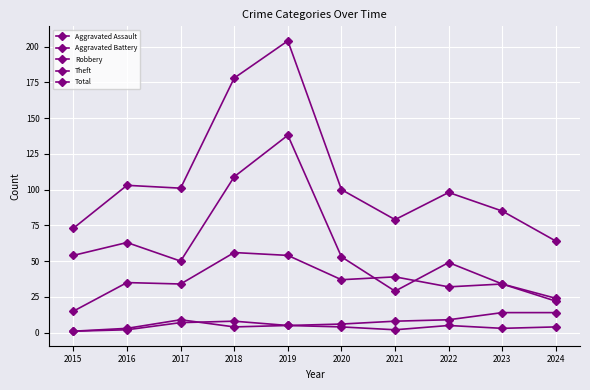

Reading right to left, transcribe all the data shown in this chart.

Aggravated Assault: 2024=4	2023=3	2022=5	2021=2	2020=4	2019=5	2018=8	2017=7	2016=2	2015=1
Aggravated Battery: 2024=14	2023=14	2022=9	2021=8	2020=6	2019=5	2018=4	2017=9	2016=3	2015=1
Robbery: 2024=22	2023=34	2022=32	2021=39	2020=37	2019=54	2018=56	2017=34	2016=35	2015=15
Theft: 2024=24	2023=34	2022=49	2021=29	2020=53	2019=138	2018=109	2017=50	2016=63	2015=54
Total: 2024=64	2023=85	2022=98	2021=79	2020=100	2019=204	2018=178	2017=101	2016=103	2015=73